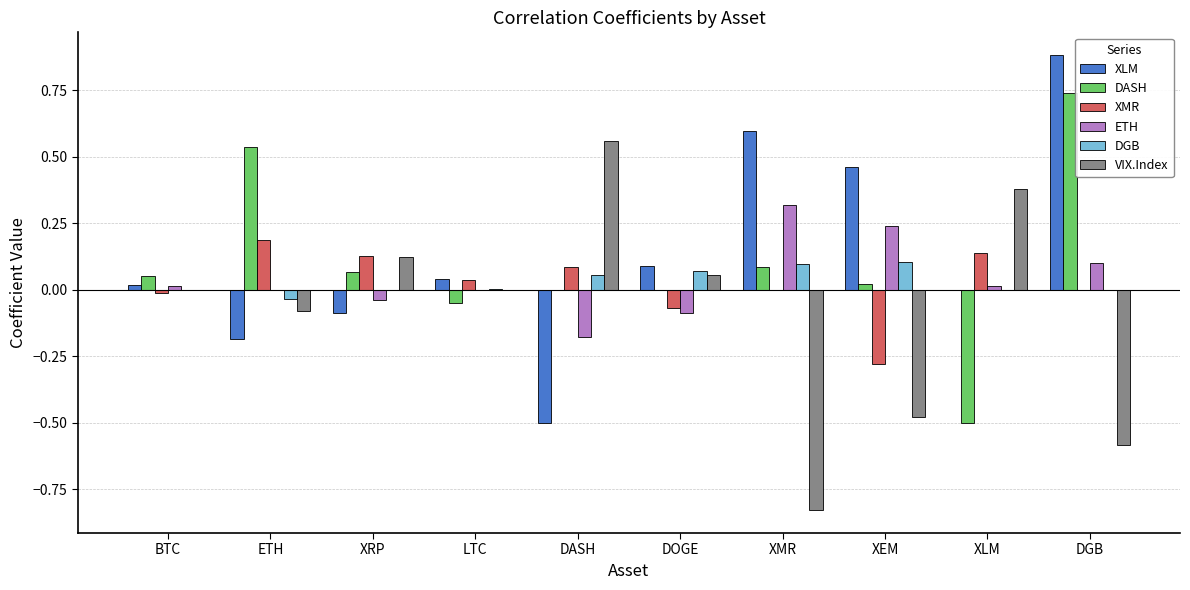

What is the sum of all DGB values?

0.3